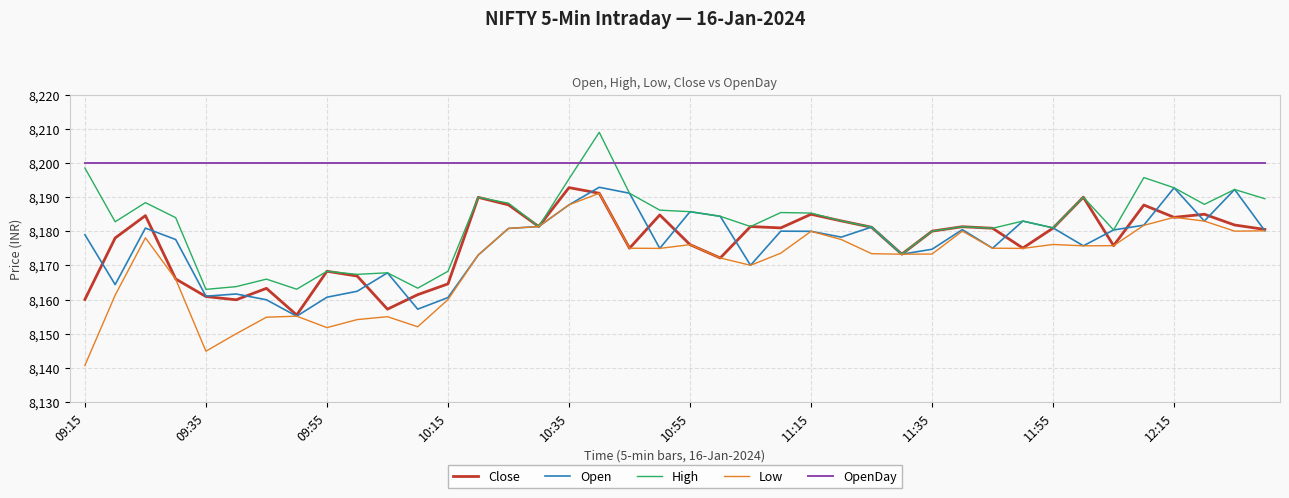

What is the minimum value shown in the chart?

8140.8